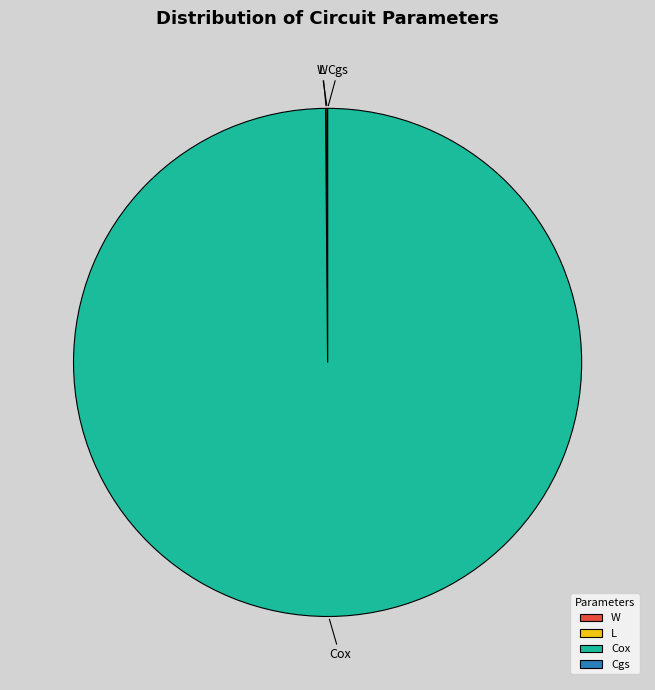

Is Cox the majority of the pie?

Yes